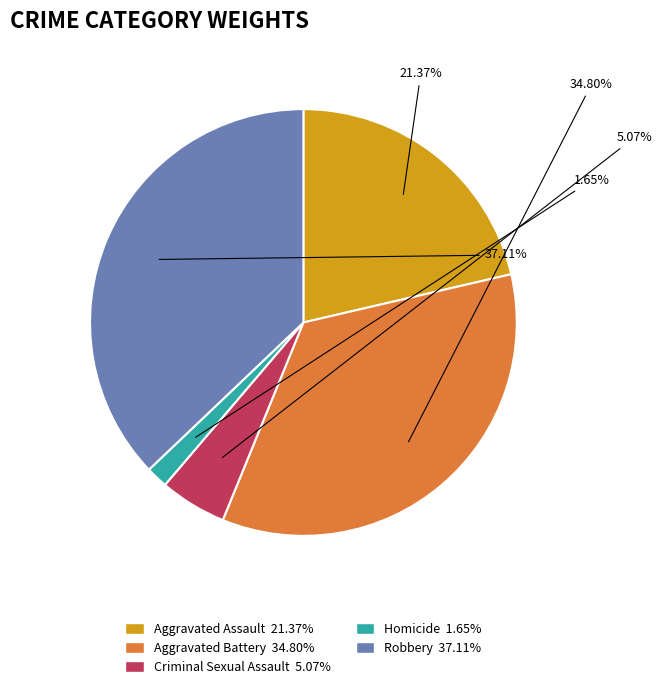

Does Robbery account for over 50% of the chart?

No